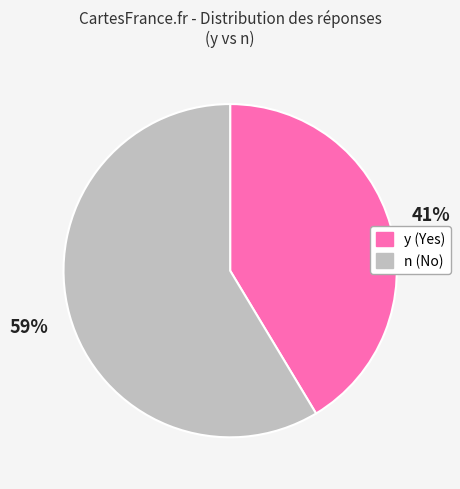

How many slices are in this pie chart?

2